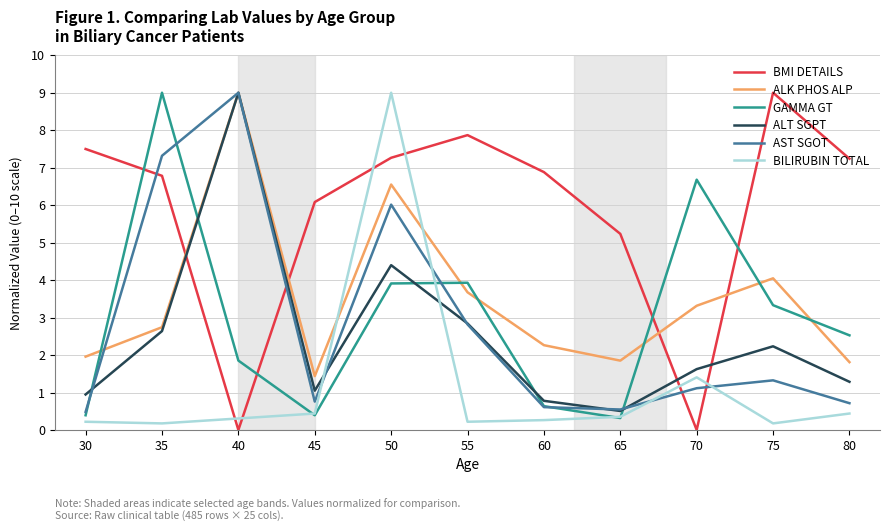

True or false: ALK PHOS ALP and GAMMA GT cross at least once.

True